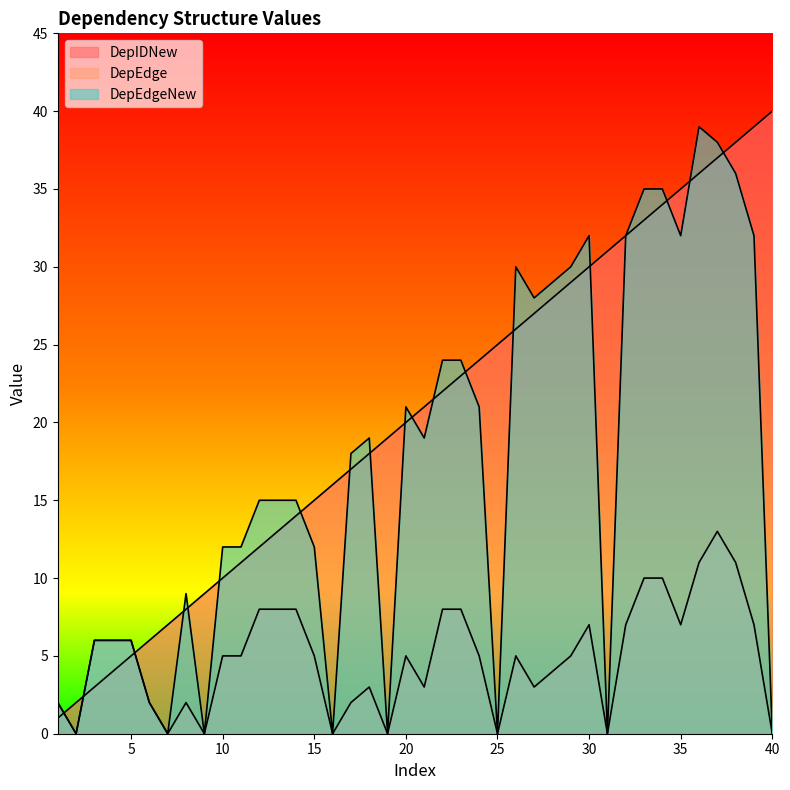

Rank the series at 3 from highest to lowest value.

DepEdge, DepEdgeNew, DepIDNew